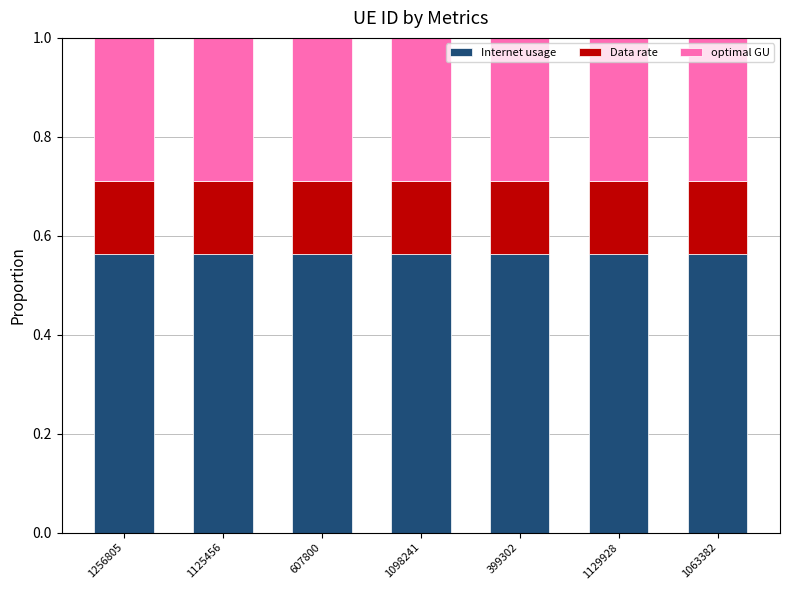

What is the total value across all series at 1256805?

1.0